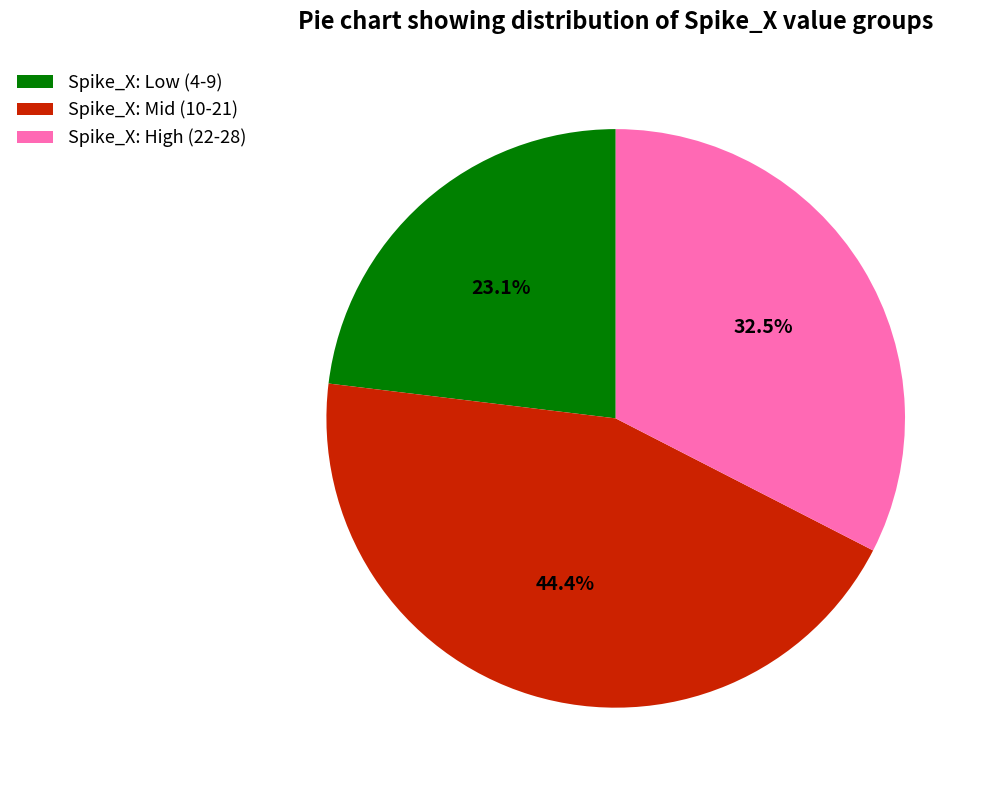

Is there any slice that represents more than half of the pie?

No